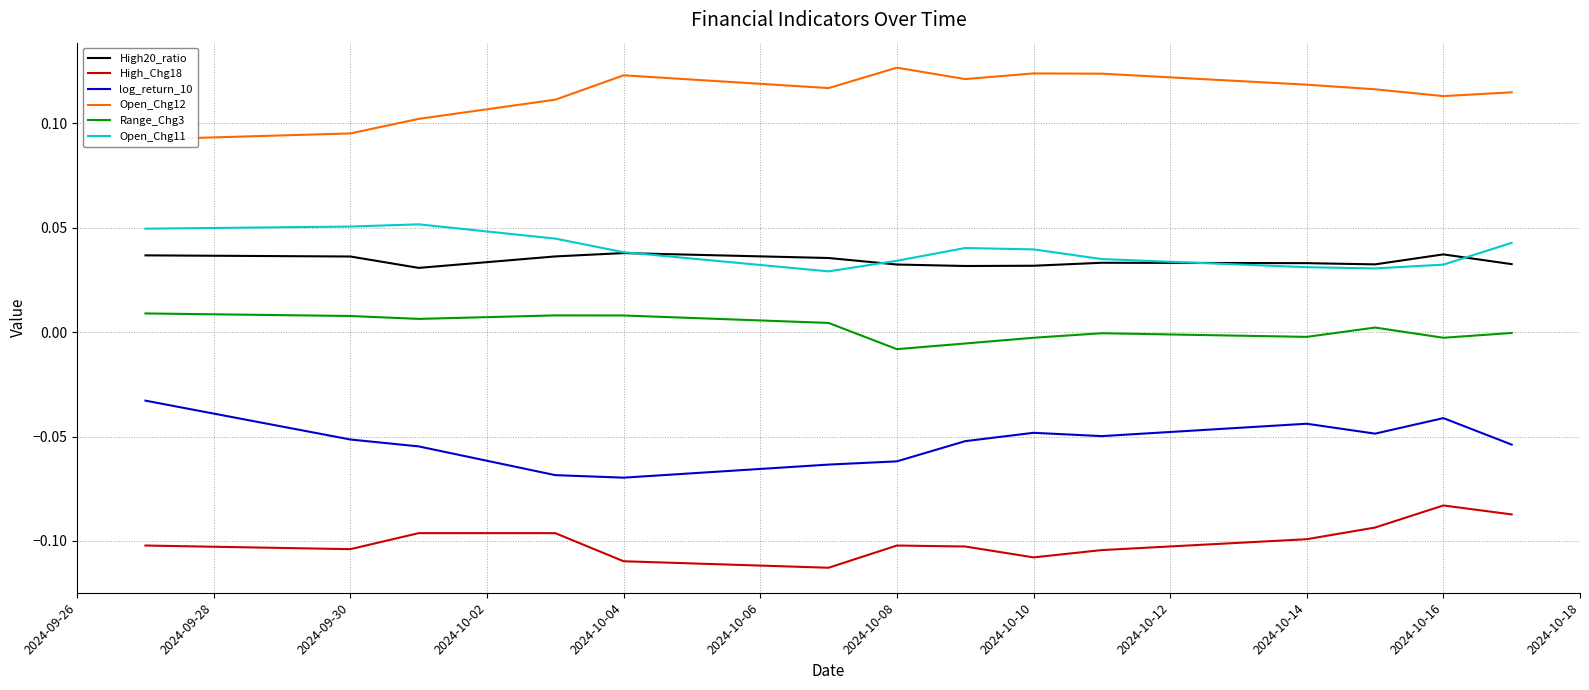

True or false: Range_Chg3 and High20_ratio cross at least once.

False